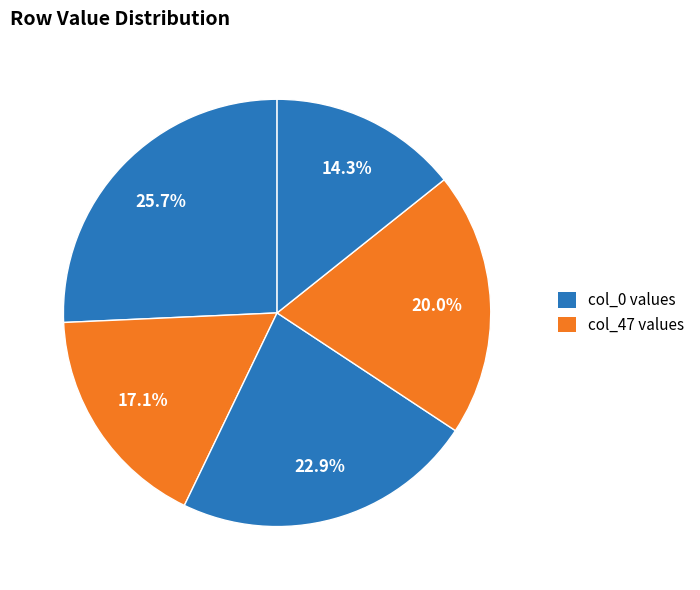

How many segments does this pie chart have?

5